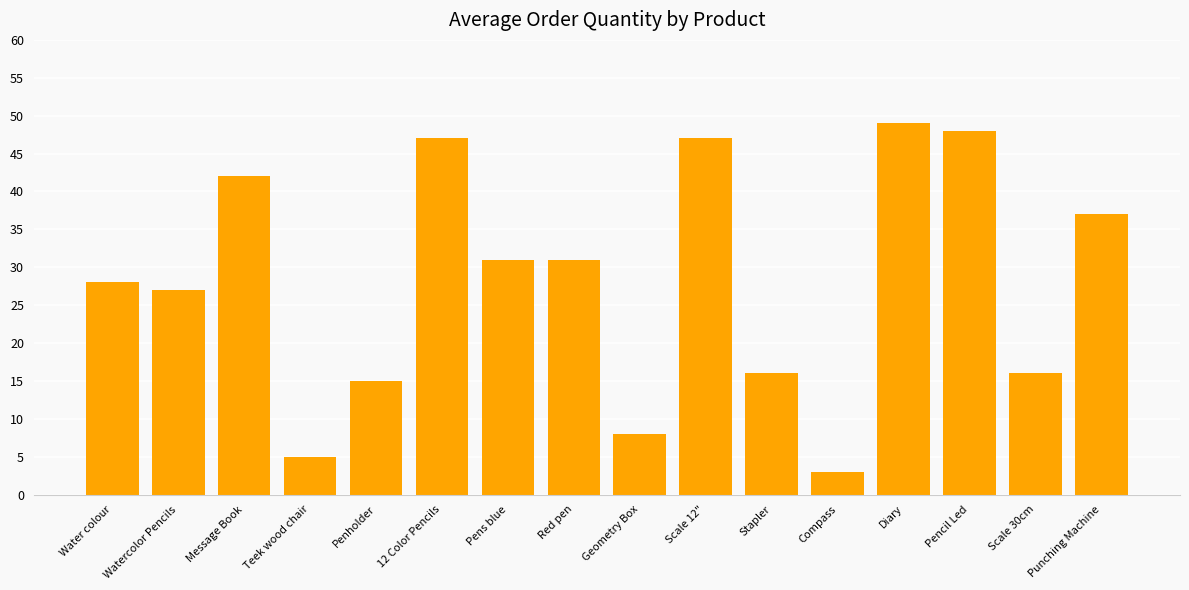

True or false: the data shows 7 at Teek wood chair.

False